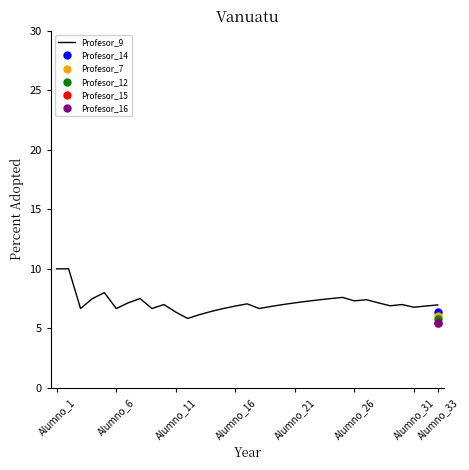

The value of Profesor_9 at Alumno_33 is 11.1. True or false?

False